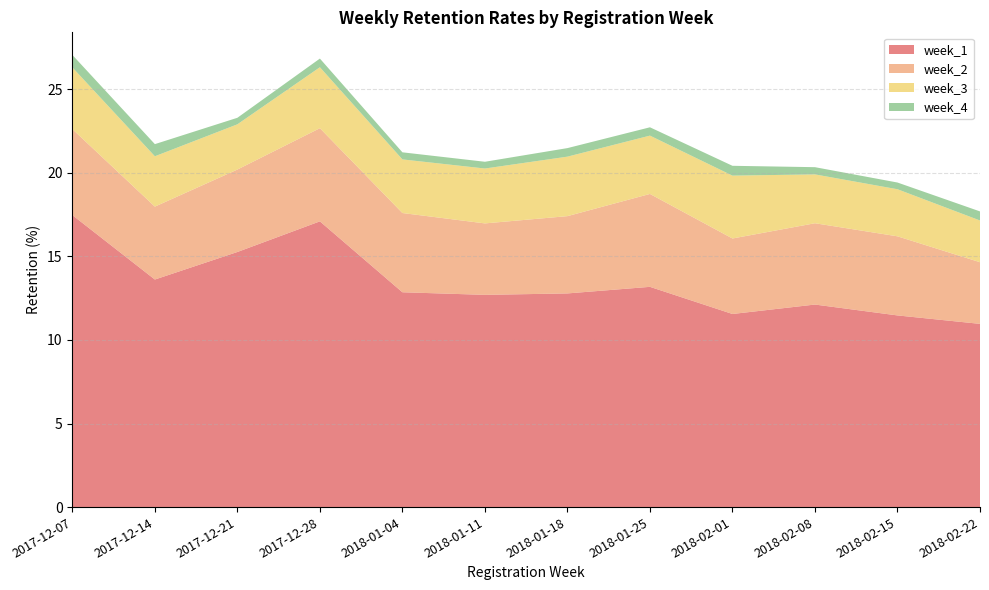

Reading left to right, list all the values displayed in this chart.

week_1: 17.5	13.6	15.3	17.1	12.9	12.7	12.8	13.2	11.6	12.1	11.5	11.0
week_2: 5.1	4.4	4.9	5.6	4.7	4.3	4.6	5.6	4.5	4.9	4.7	3.7
week_3: 3.7	3.0	2.7	3.6	3.2	3.3	3.6	3.5	3.8	2.9	2.8	2.5
week_4: 0.7	0.7	0.4	0.5	0.4	0.4	0.5	0.5	0.6	0.4	0.4	0.5